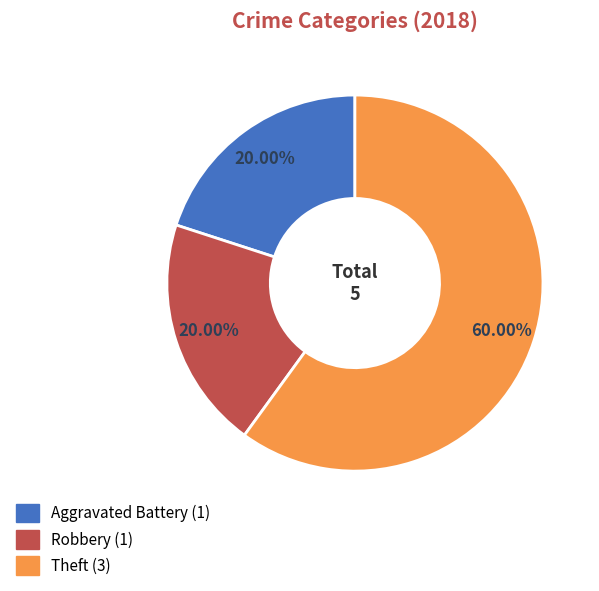

Which slice is the largest?

Theft